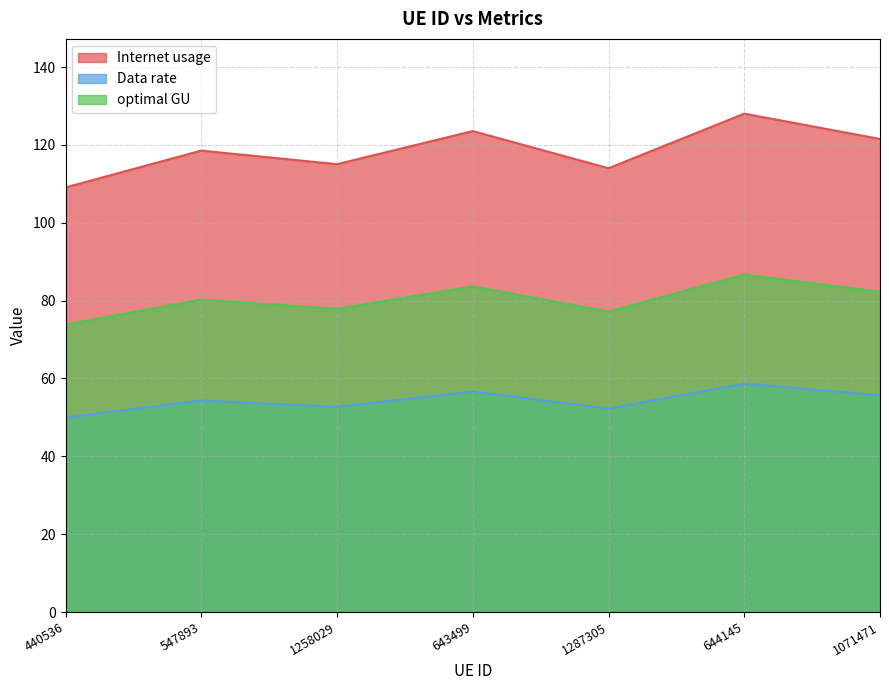

What is the label of the 5th point from the right?

1258029